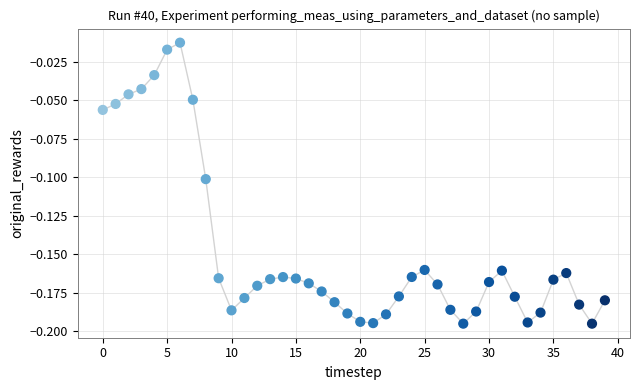

How many points are shown in the scatter plot?

40